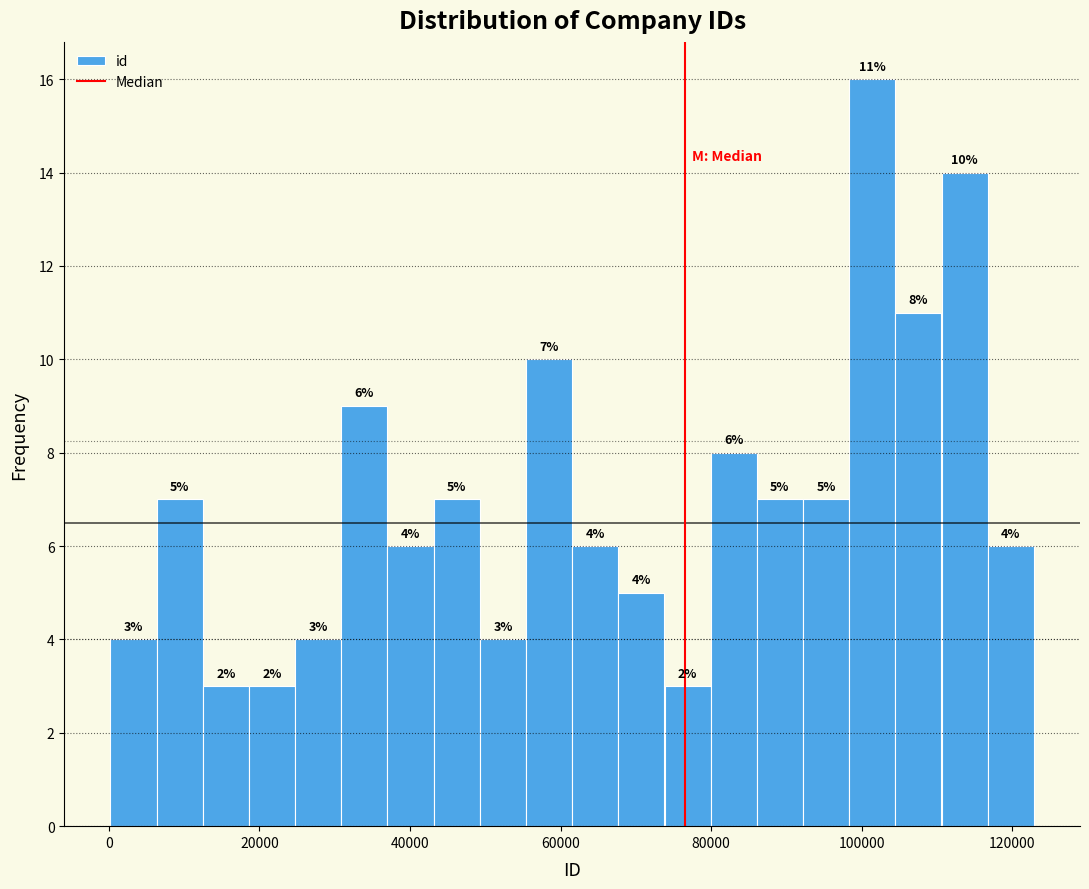

Read against the x-axis, roughly where is the centre of the tallest bar?

102000